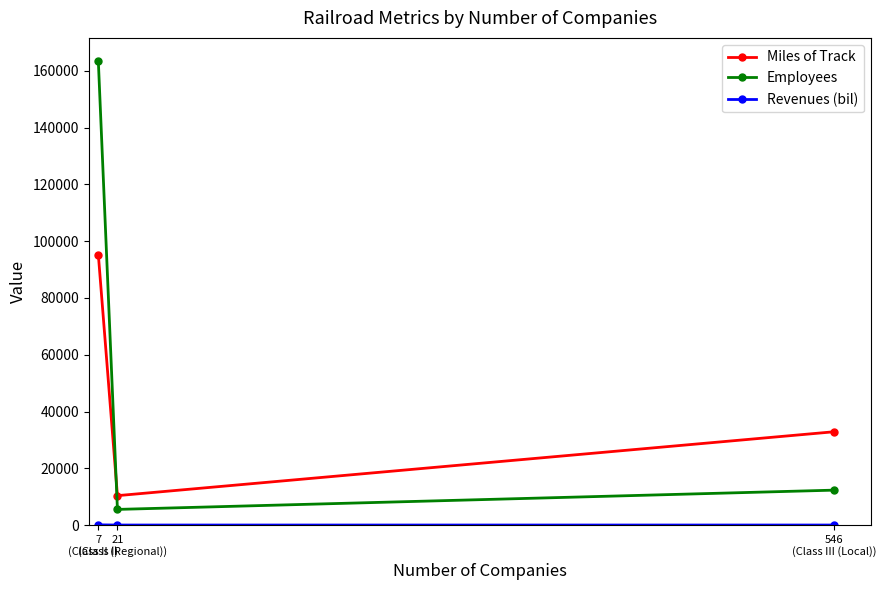

What is the maximum value for Employees?

163464.0